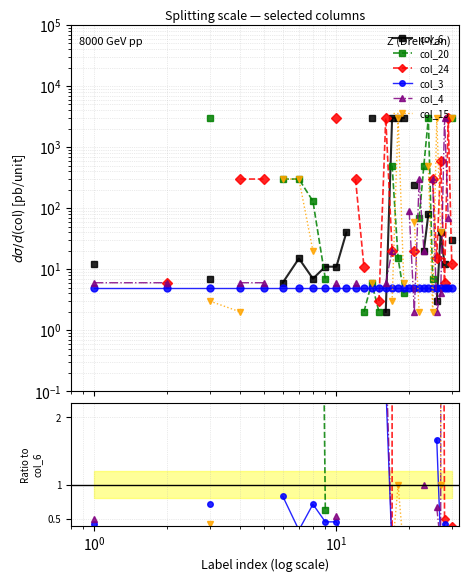

Does the chart display data point markers on the line(s)?

Yes